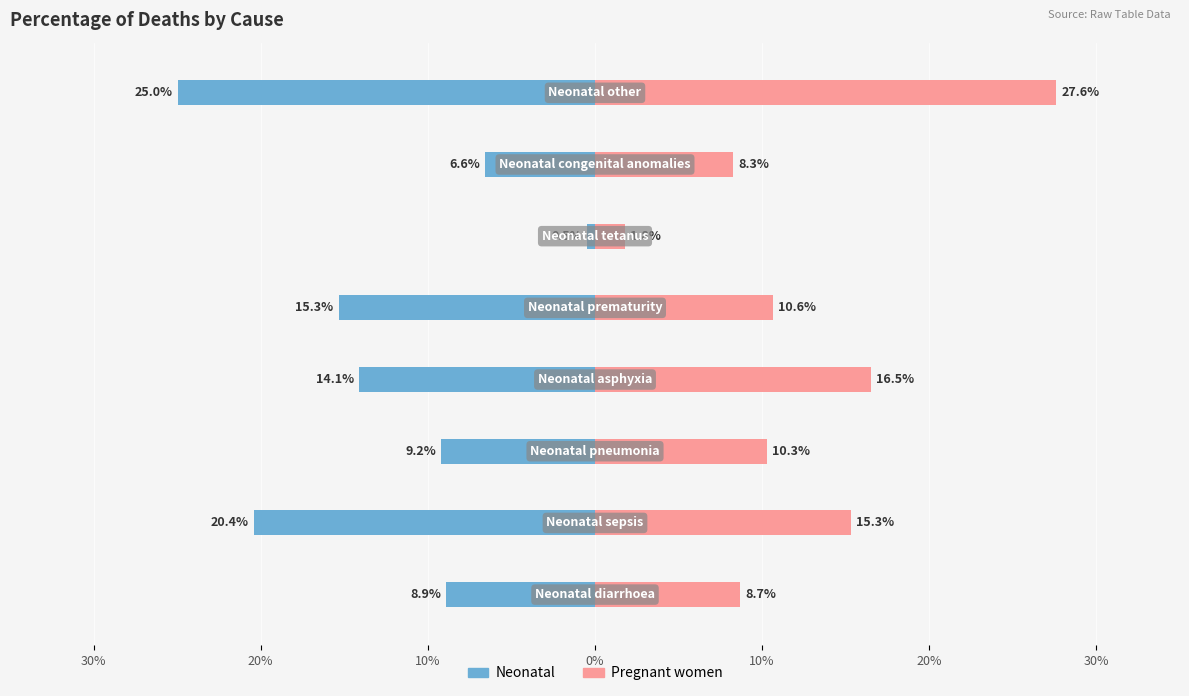

The Neonatal series shows -0.0 at 0%. True or false?

False